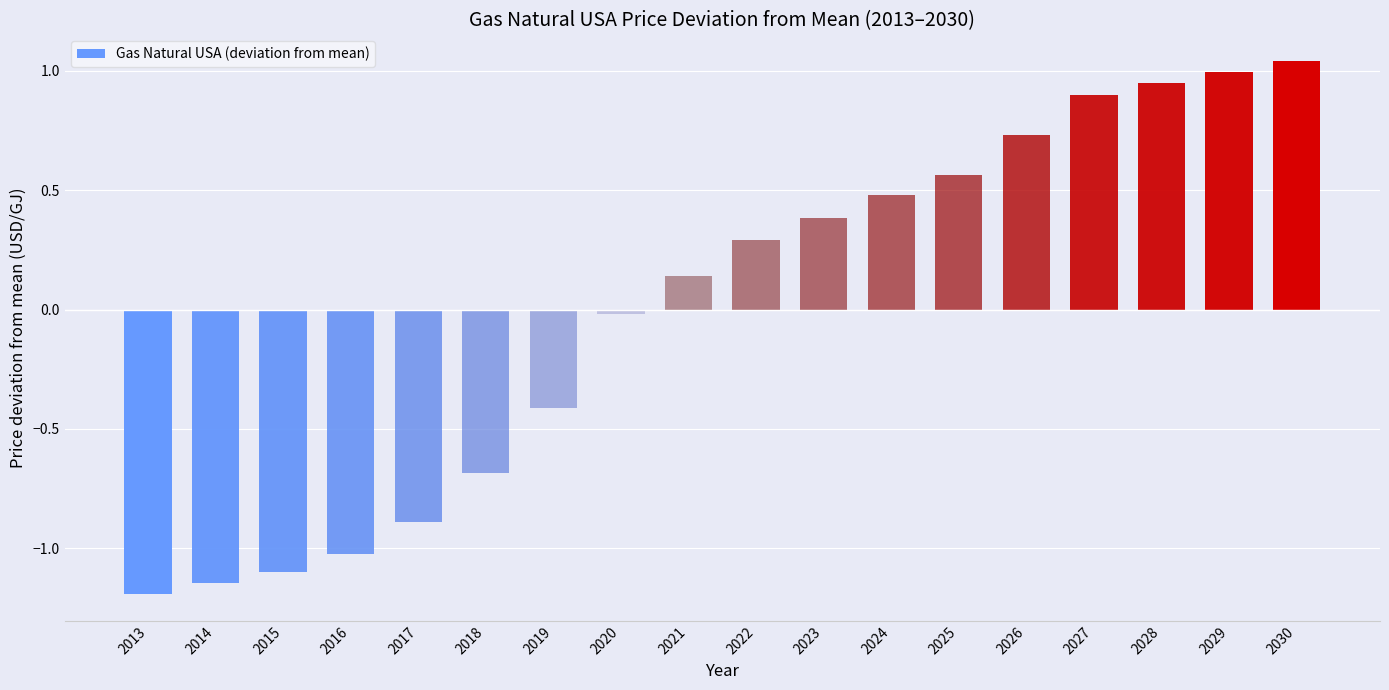

What is the minimum value shown in the chart?

-1.2